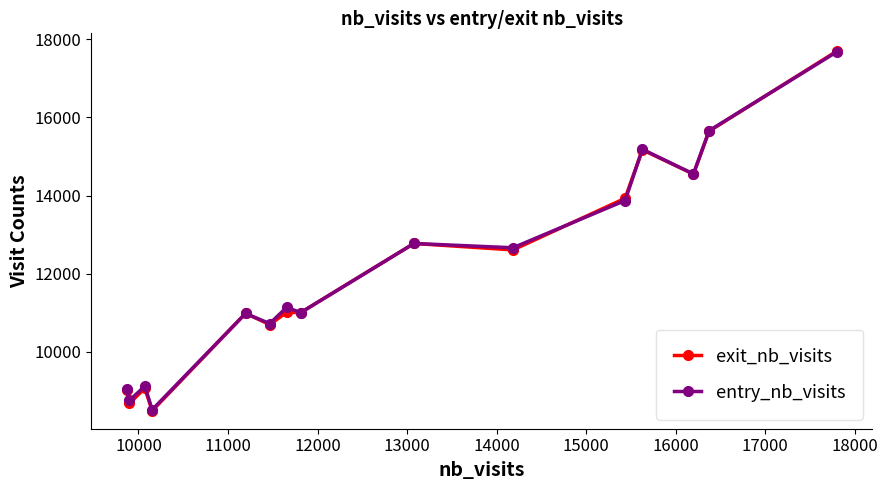

What is the greatest value displayed?

17694